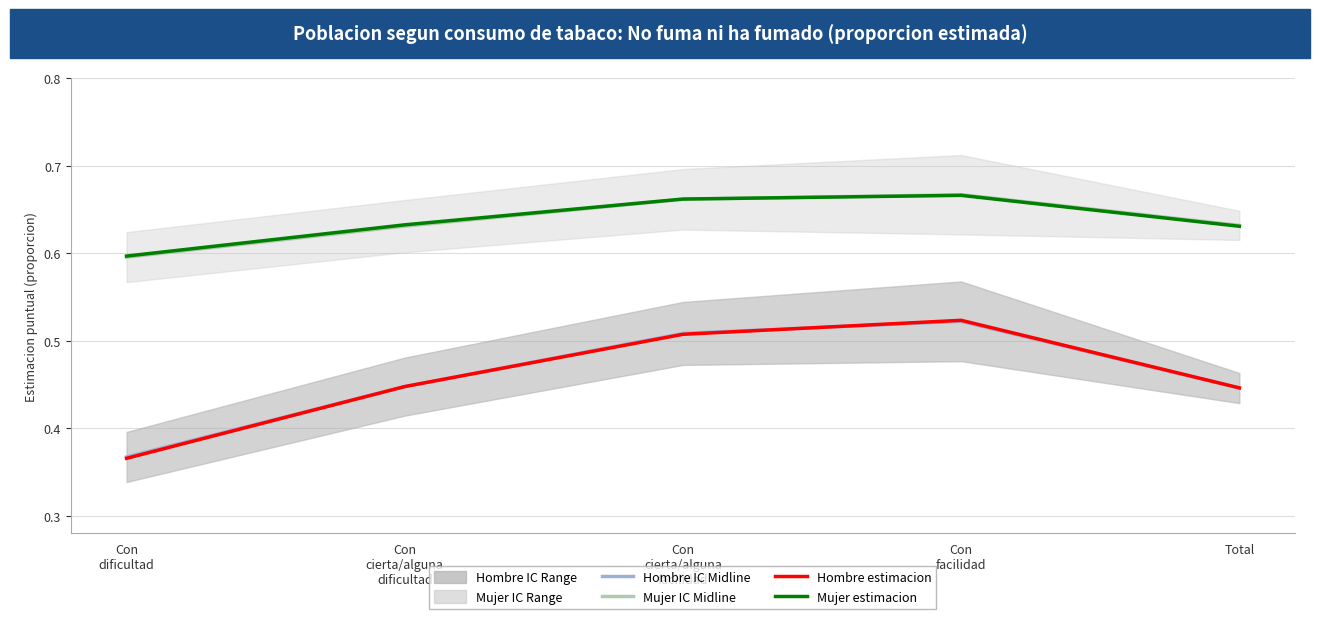

Rank the series by their maximum value, from lowest to highest.

Hombre IC Midline, Hombre estimacion, Mujer estimacion, Mujer IC Midline